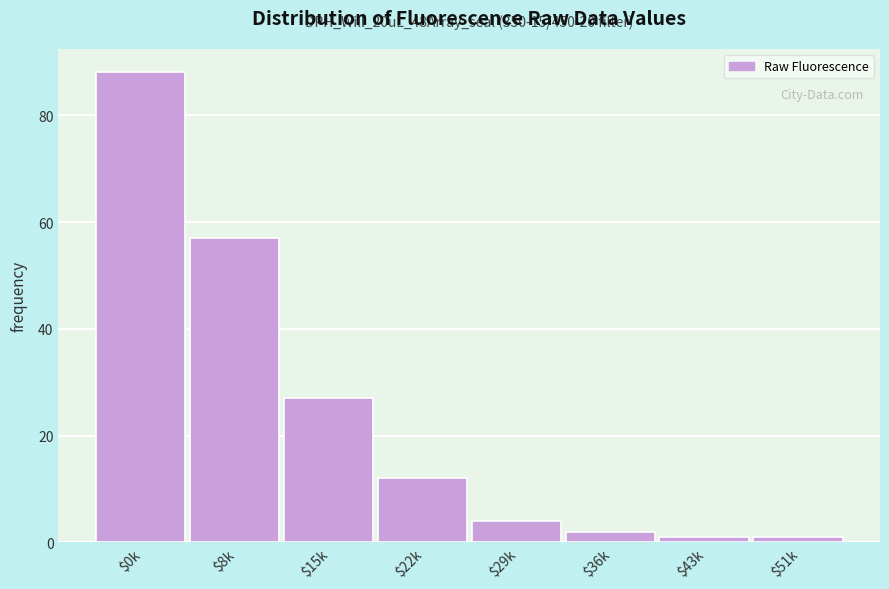

Reading left to right, extract all data points from this chart.

88	57	27	12	4	2	1	1